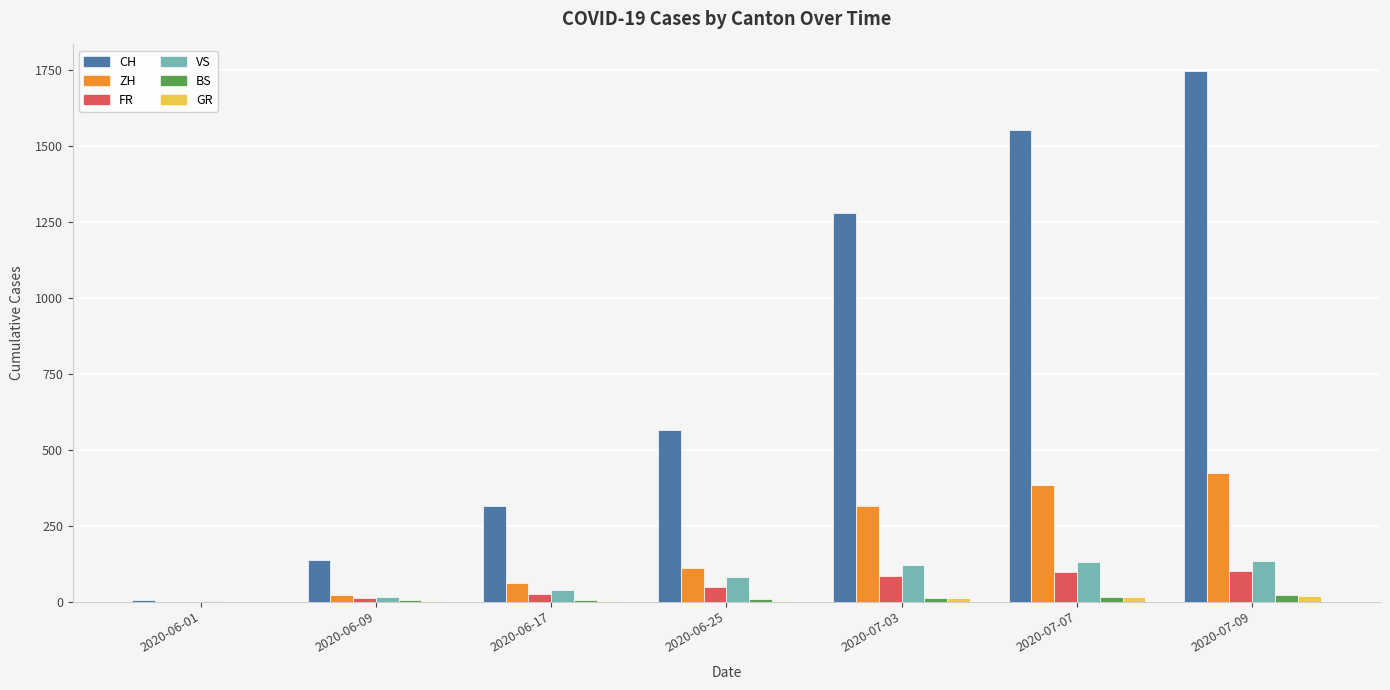

The value of FR at 2020-07-09 is 100. True or false?

True